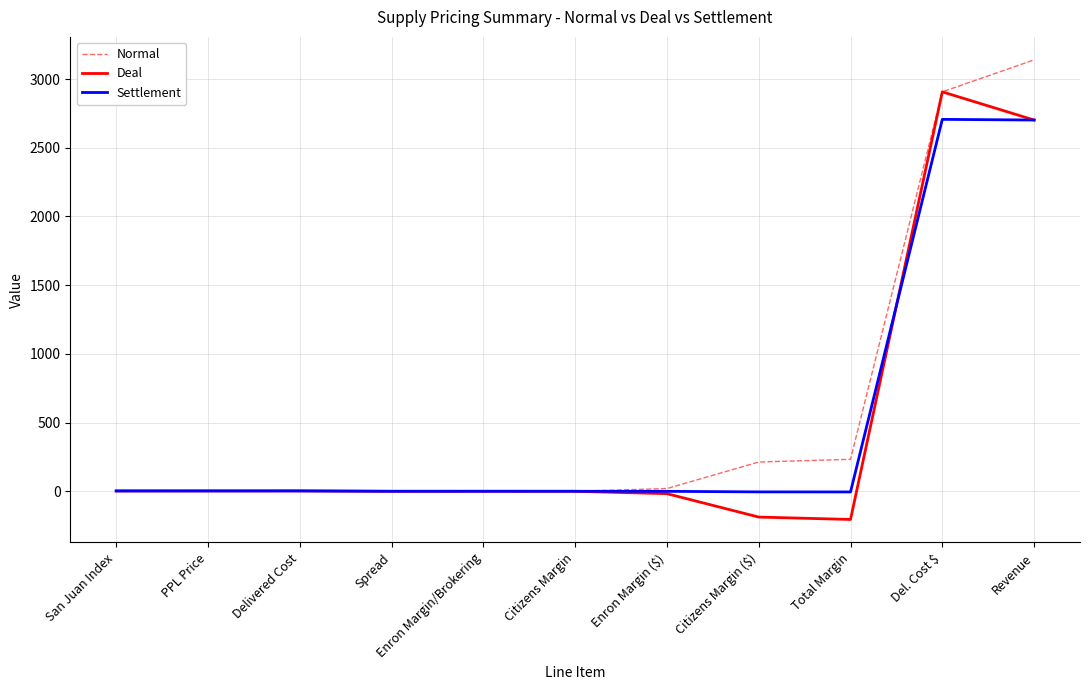

How many distinct data groups are displayed?

3